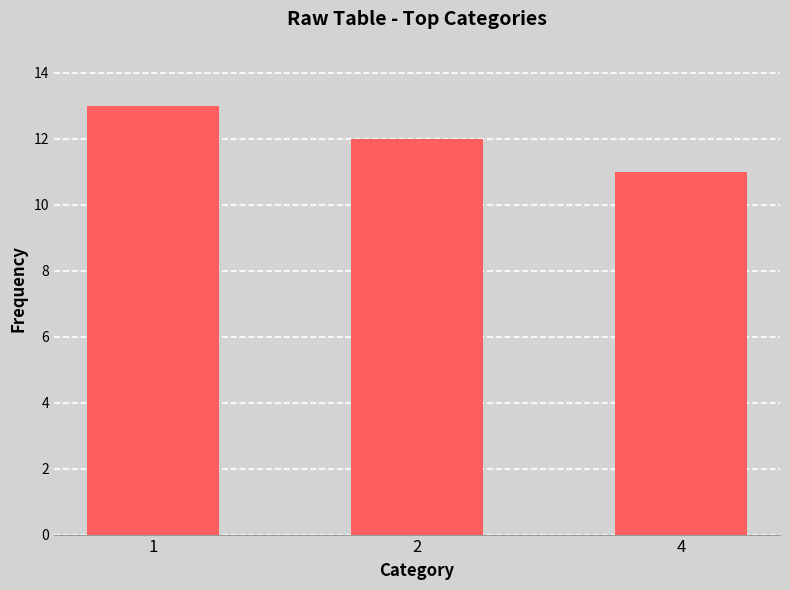

What is the value of the 2nd bar from the left?

12